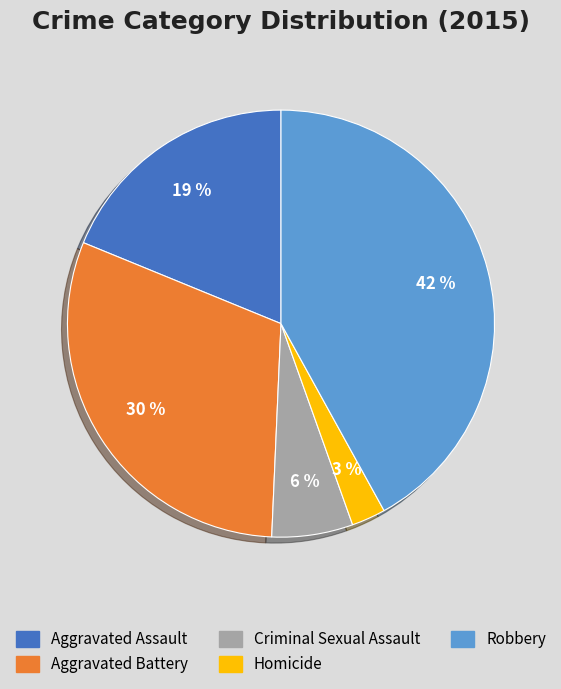

Does any single category account for the majority?

No